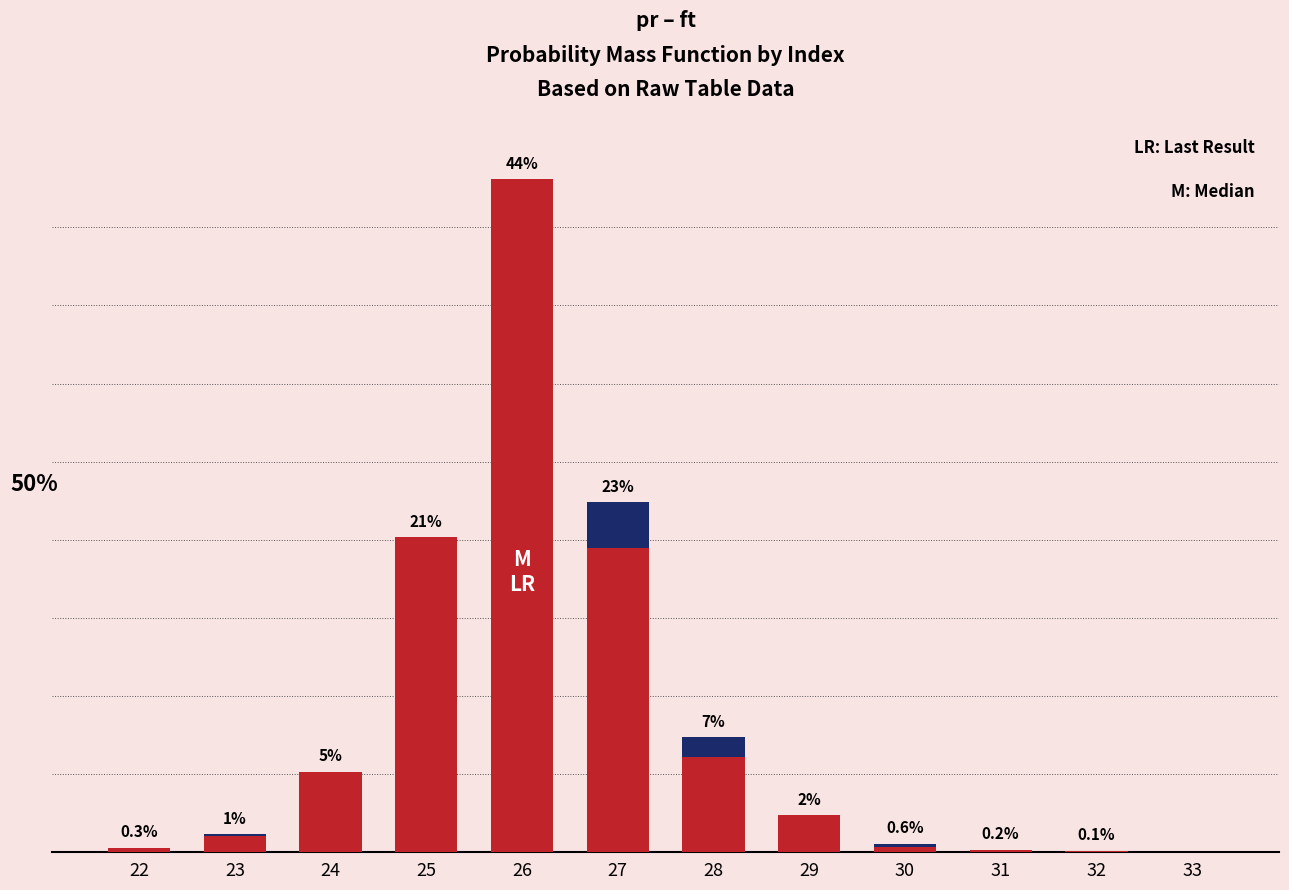

The ft series shows 7.5 at 28. True or false?

True